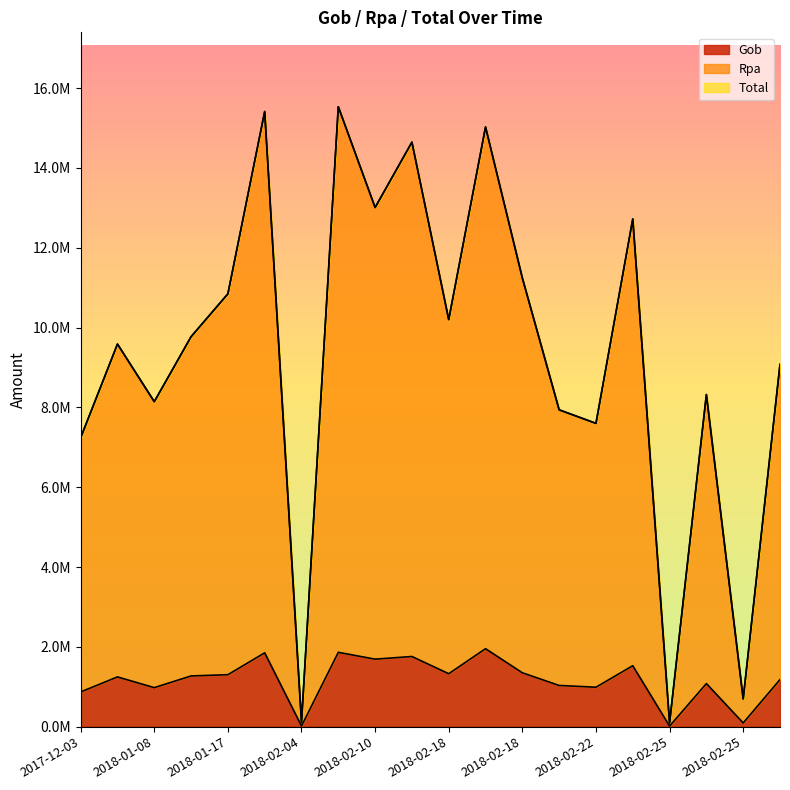

What value does the Total series have at 2018-01-17?

10845170.1